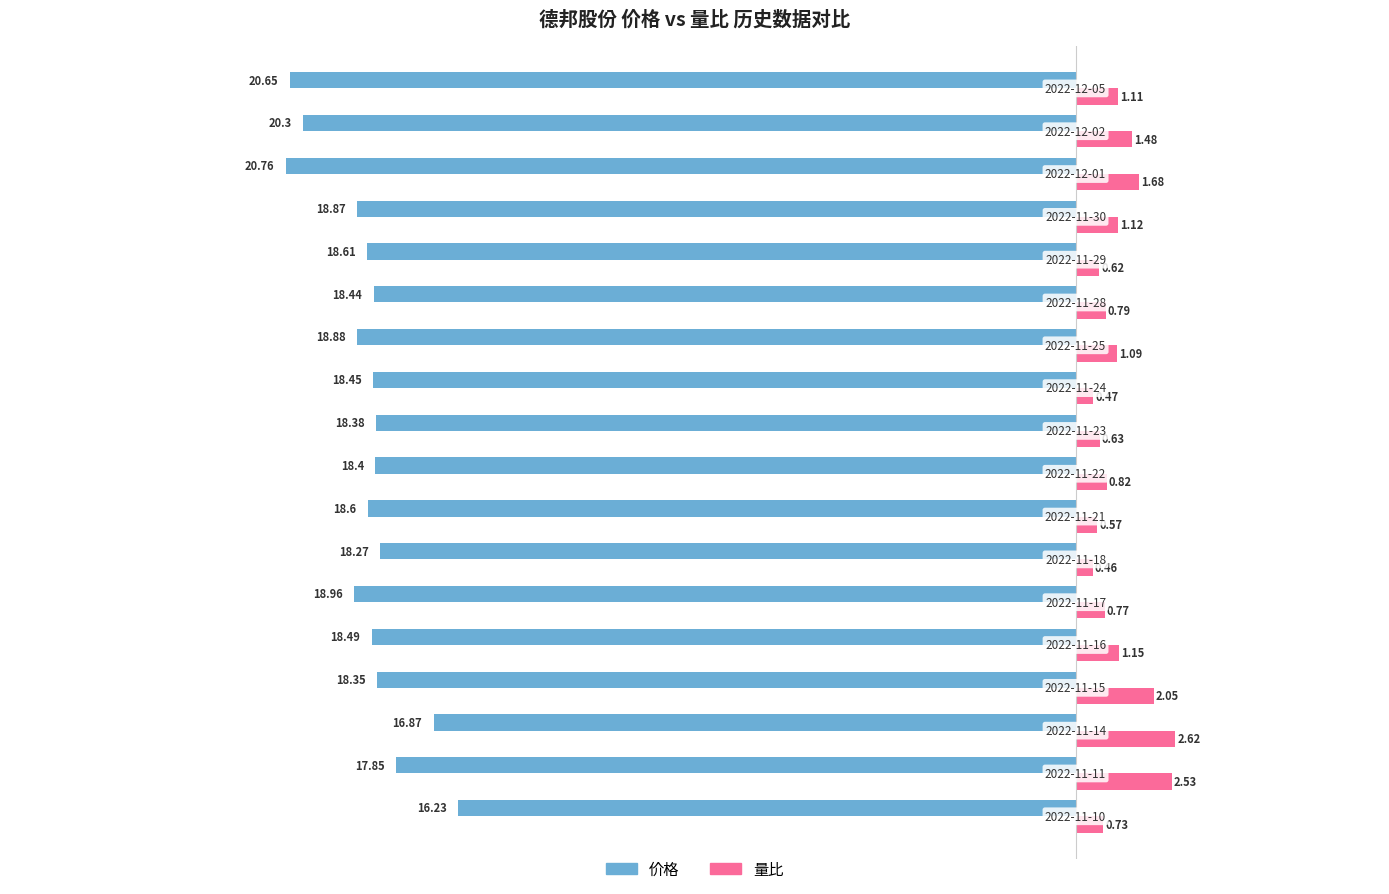

What is the sum of all 价格 values?

-335.4